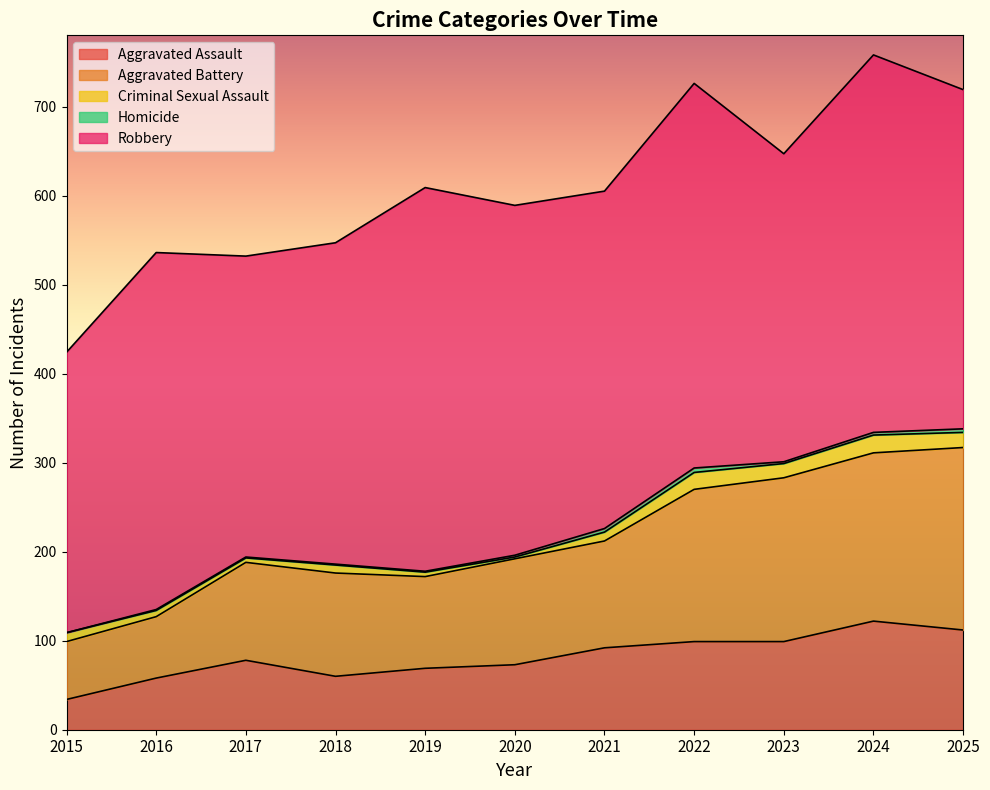

True or false: Criminal Sexual Assault and Aggravated Assault cross at least once.

False